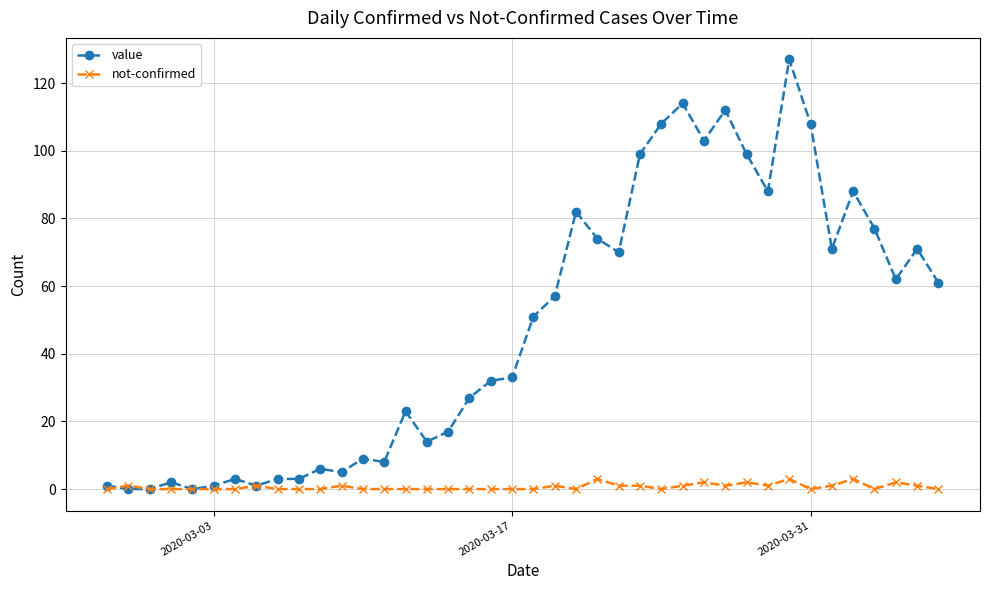

Rank the series by their average value, from lowest to highest.

not-confirmed, value